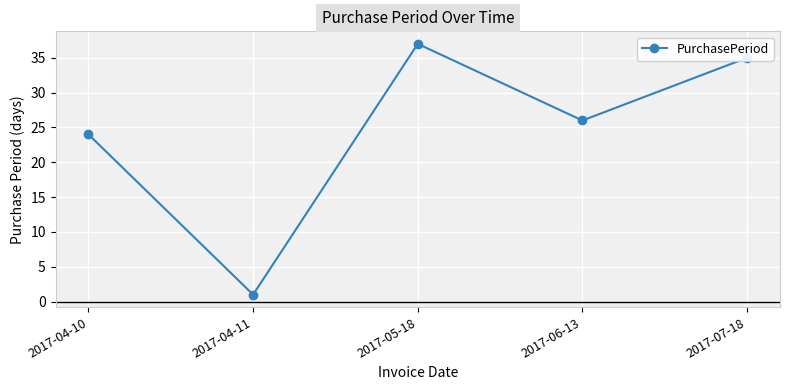

Reading left to right, list all the values displayed in this chart.

2017-04-10=24	2017-04-11=1	2017-05-18=37	2017-06-13=26	2017-07-18=35